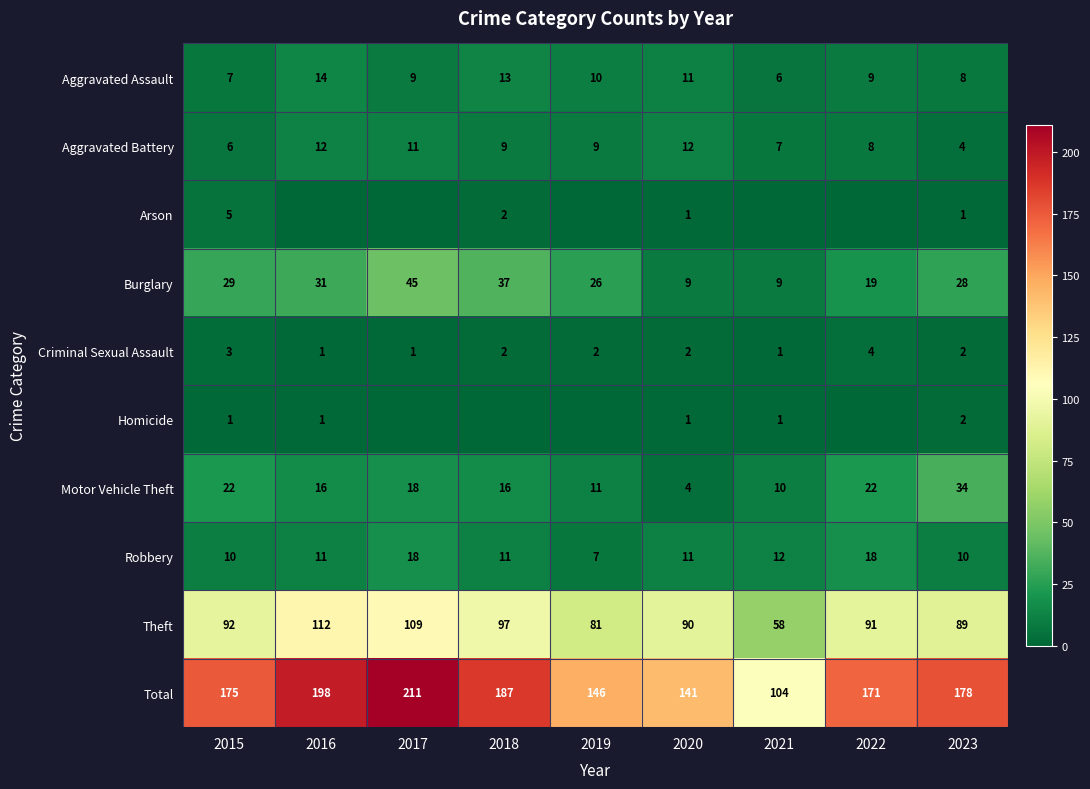

At which label is Robbery closest to 12?

2021